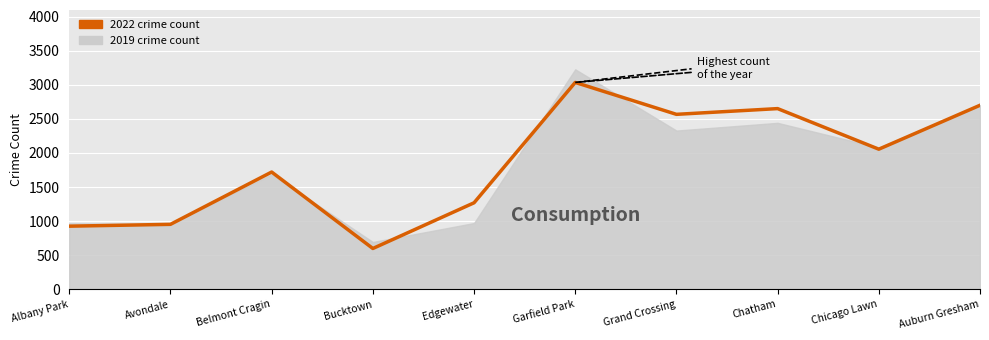

How many interior local valleys (lower than both neighbors) does the data have?

3